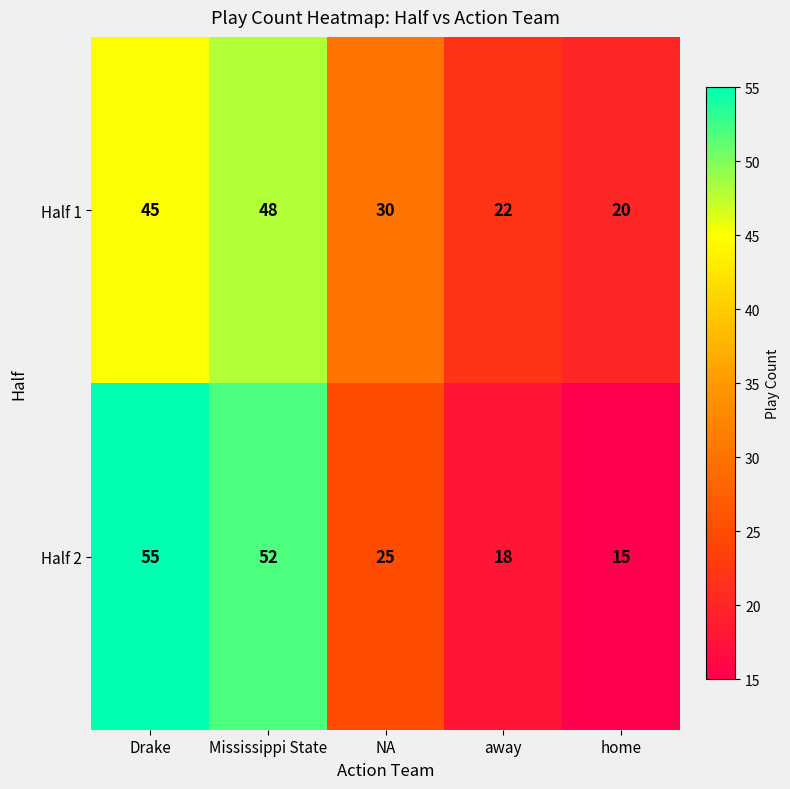

Which series has the largest range (max minus min)?

Half 2